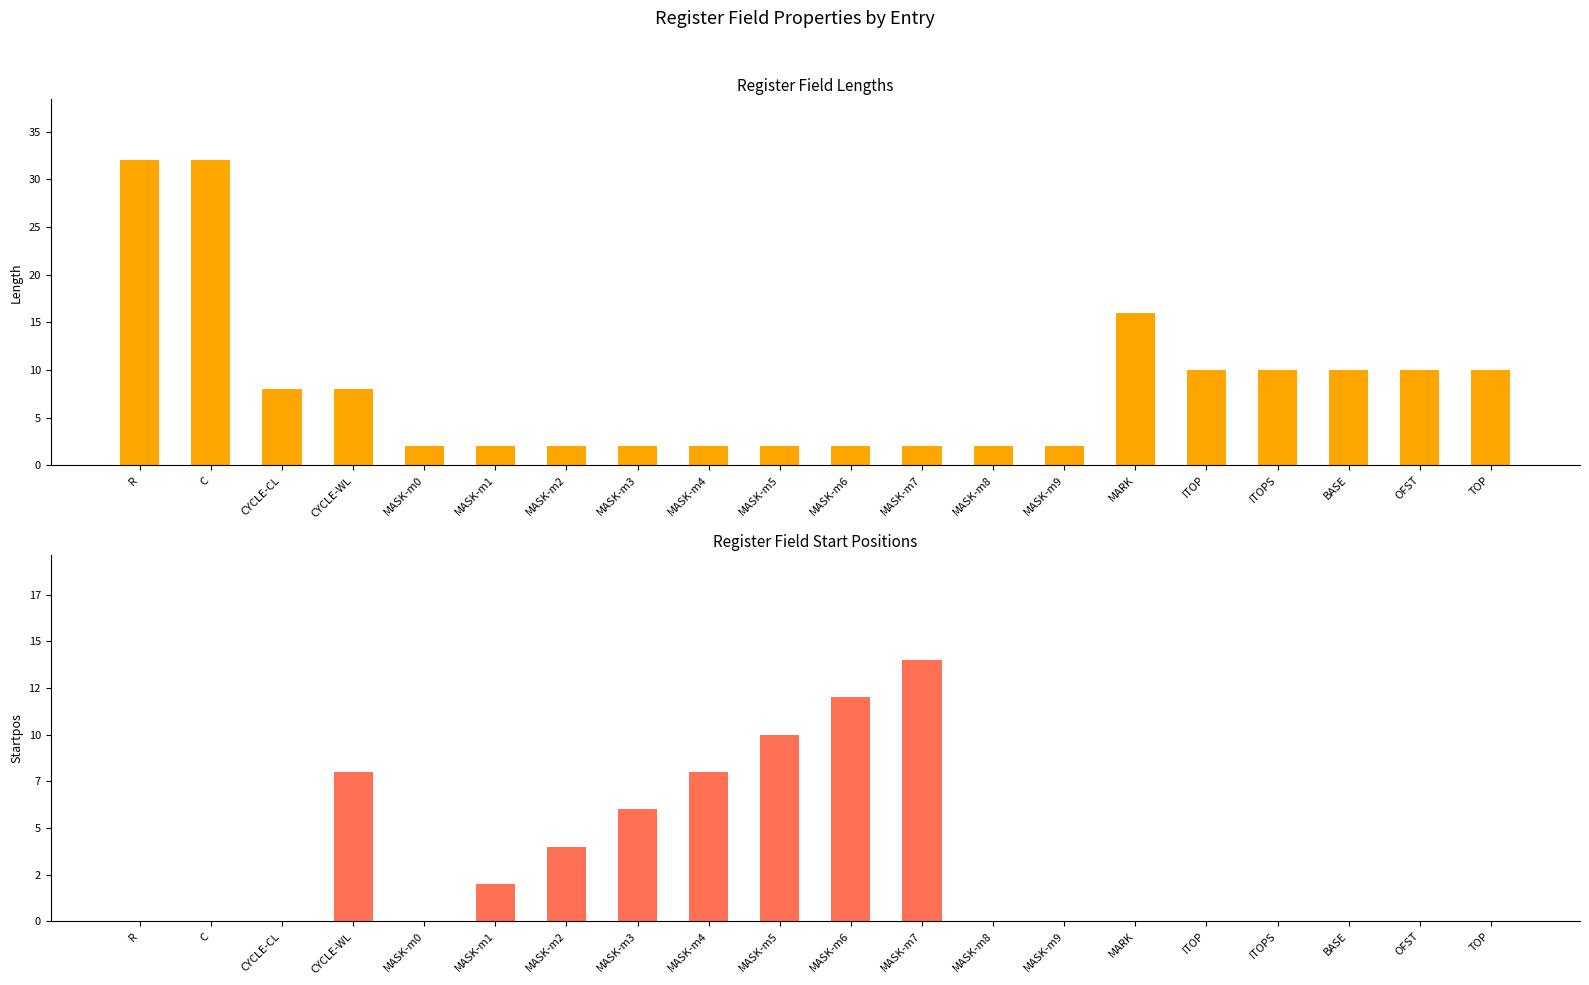

How many data points in Startpos are above 0?

8